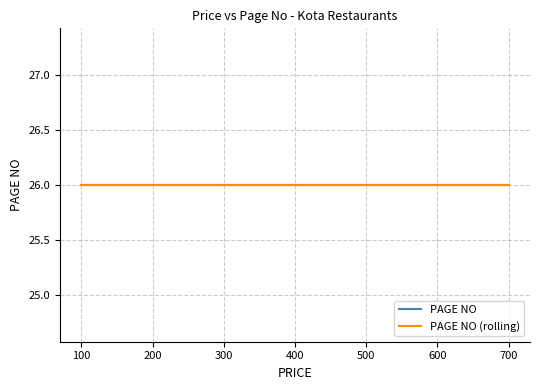

True or false: PAGE NO and PRICE cross at least once.

False